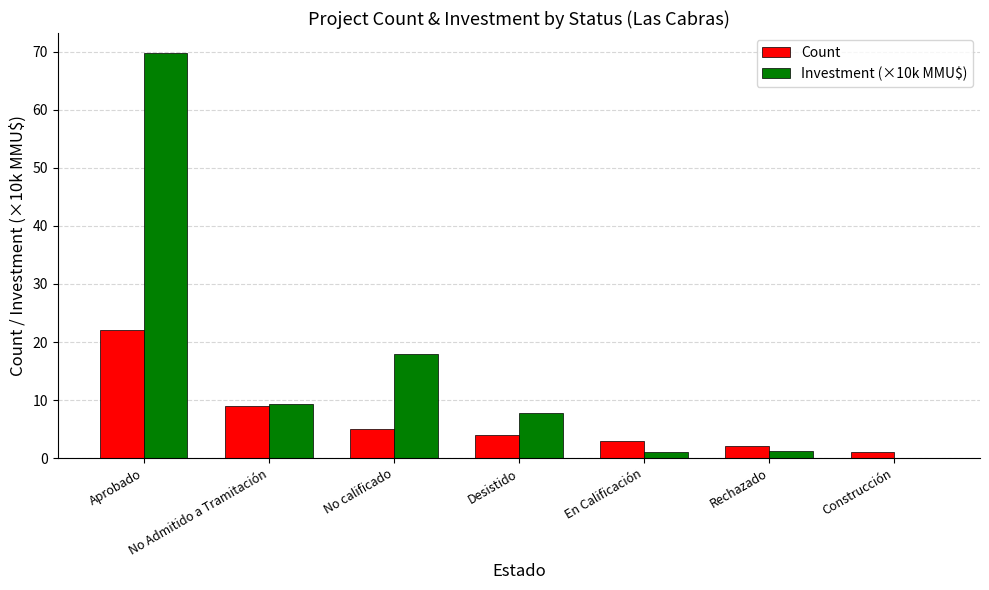

At which category does the chart reach its peak across all series?

Aprobado